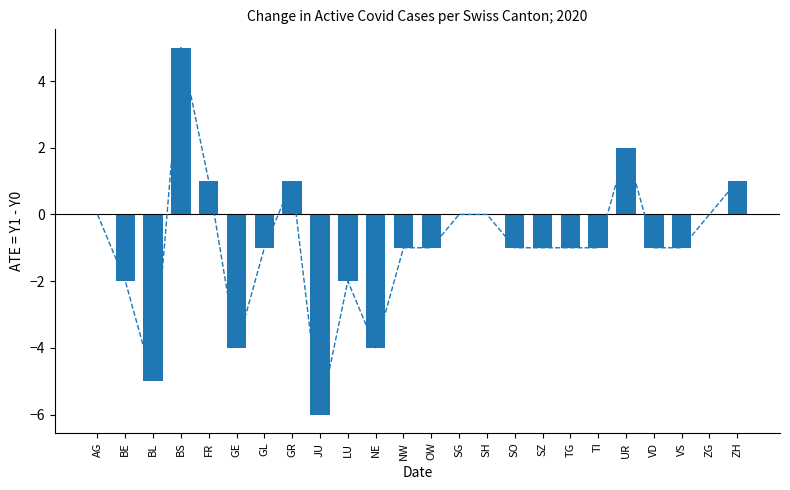

Where does the data first go above -1?

AG